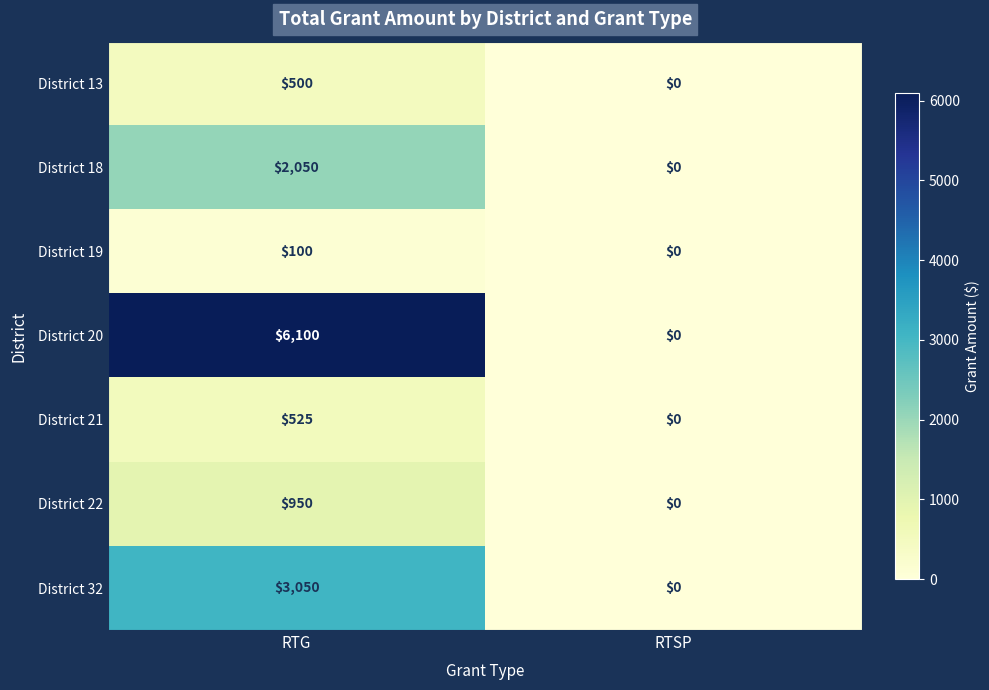

What is the greatest value displayed?

6100